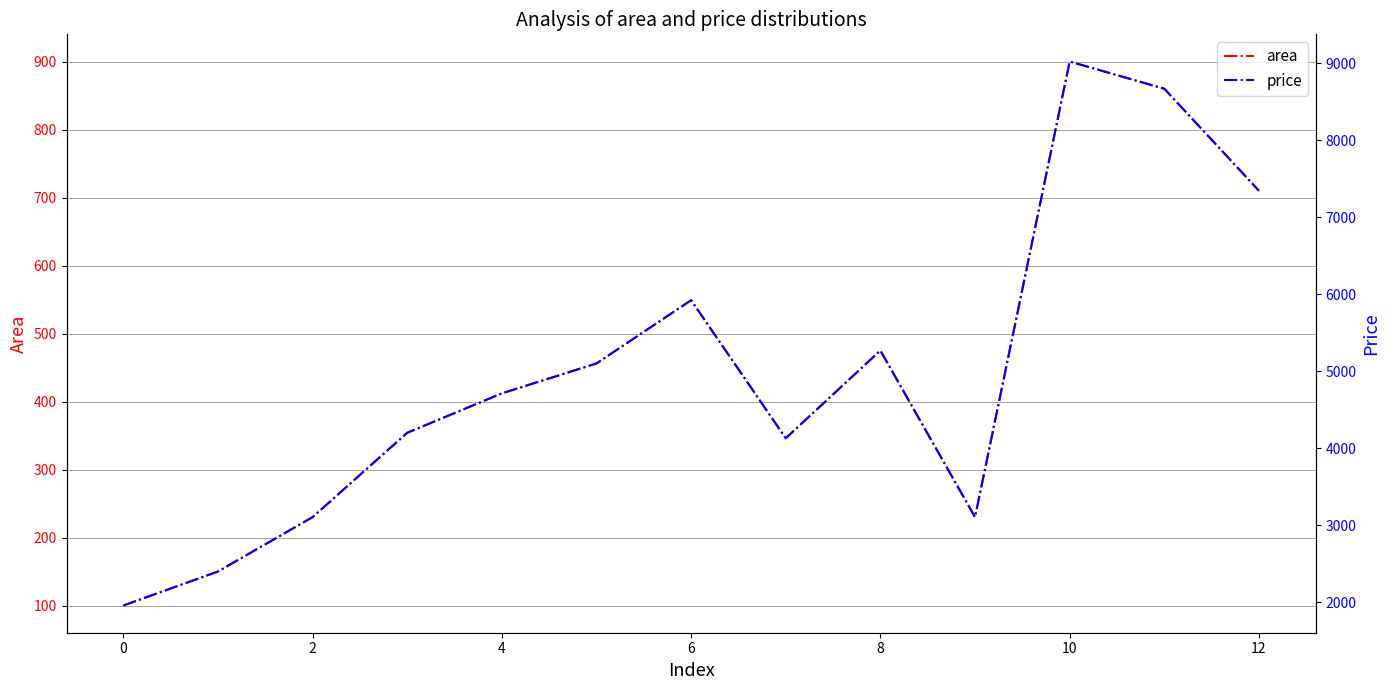

The value of area at 2 is 230. True or false?

True